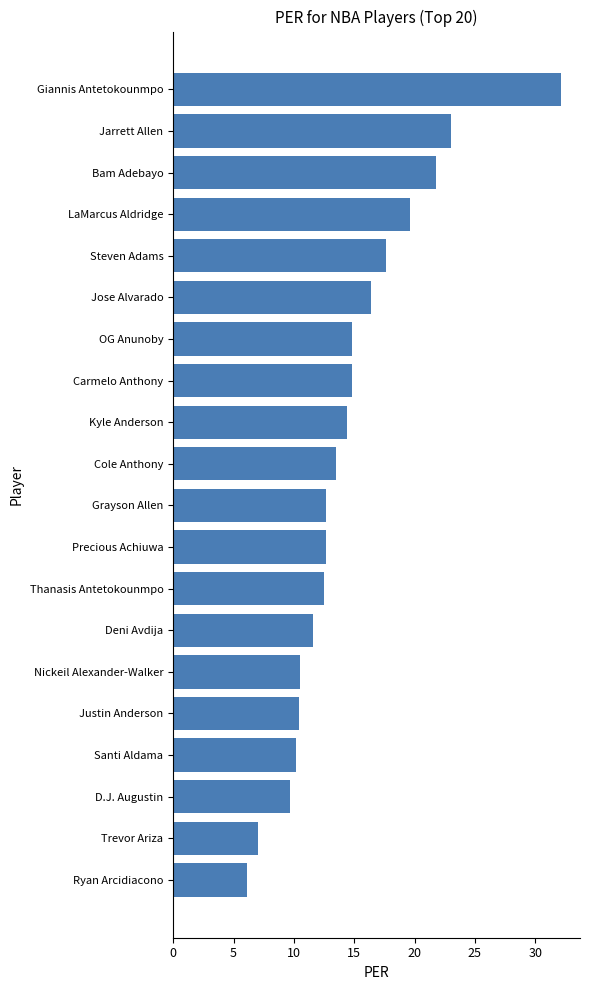

The chart shows a value of 5.3 at Precious Achiuwa. True or false?

False